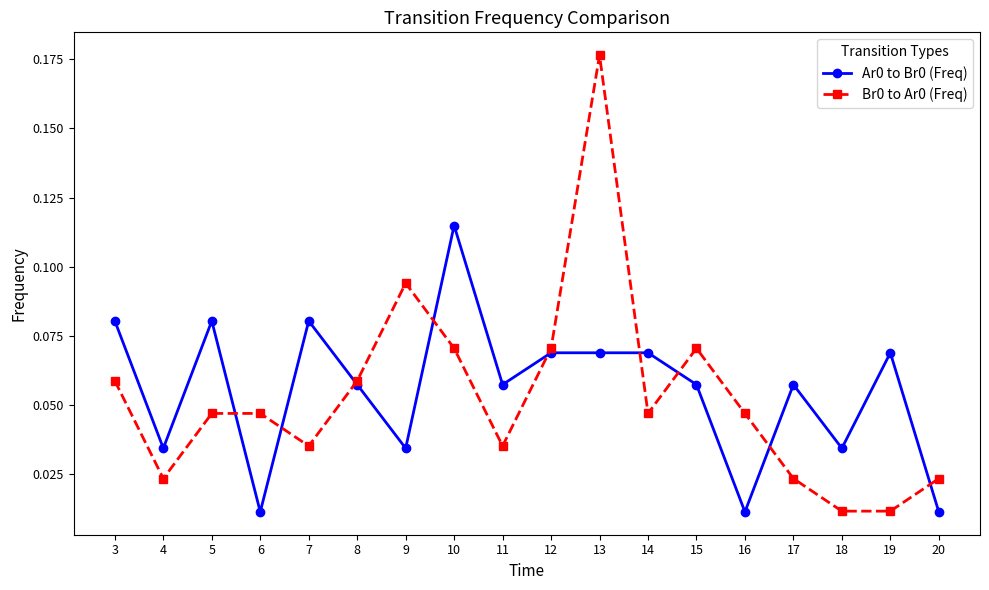

Is it true that Br0 to Ar0 (Freq) equals 0.0 at 15?

False